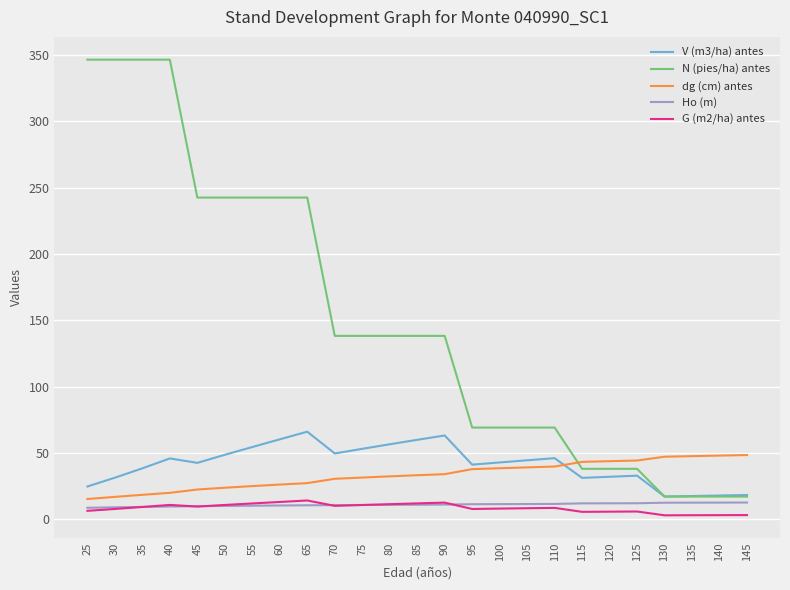

The value of V (m3/ha) antes at 75 is 23.5. True or false?

False